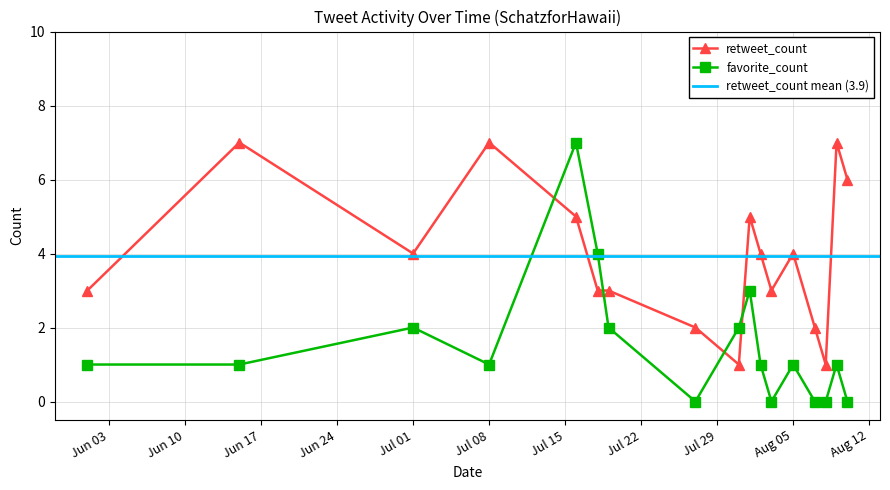

What is the difference between the maximum and minimum values in the favorite_count series?

7